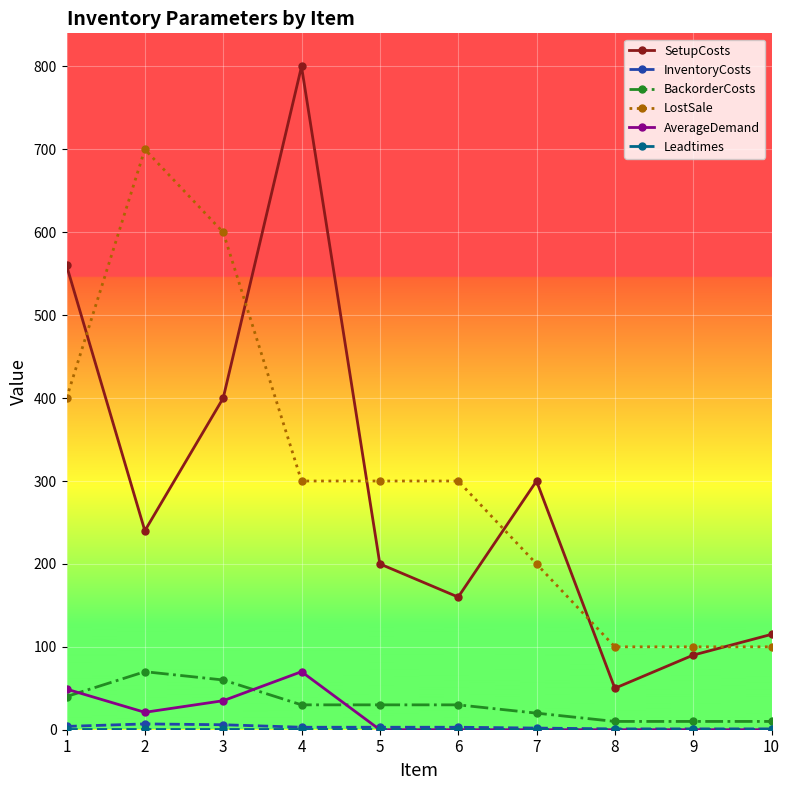

What is the spread (max minus min) of values at 9?

100